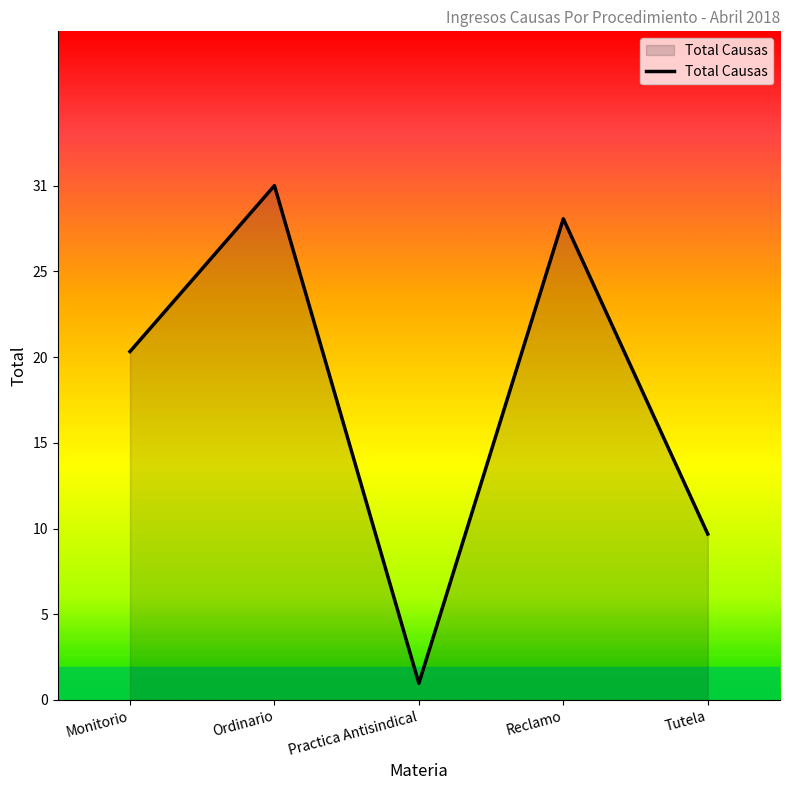

How many points are higher than both their immediate neighbors (excluding endpoints)?

2